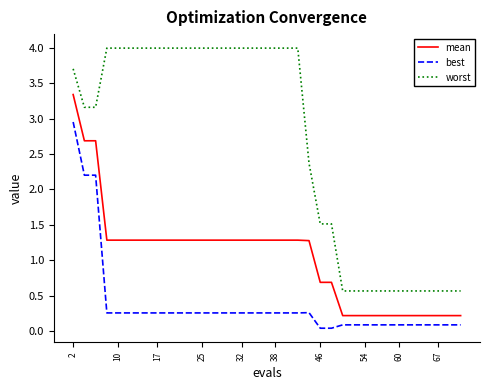

At how many categories does at least one series exceed 3?

23